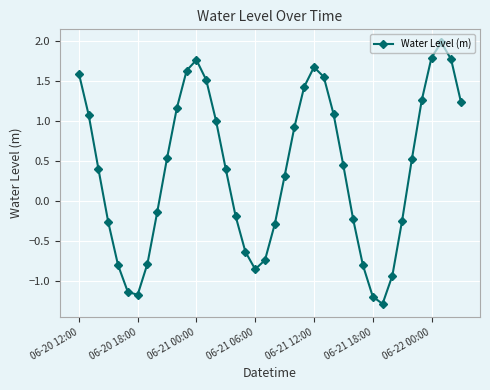

What is the difference between the maximum and minimum values?

3.3